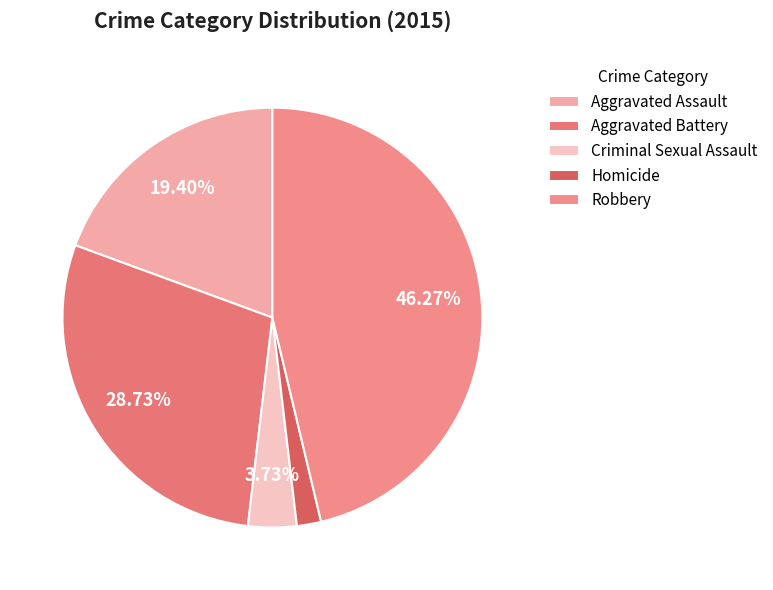

To the nearest percent, what is the average slice percentage?

20%